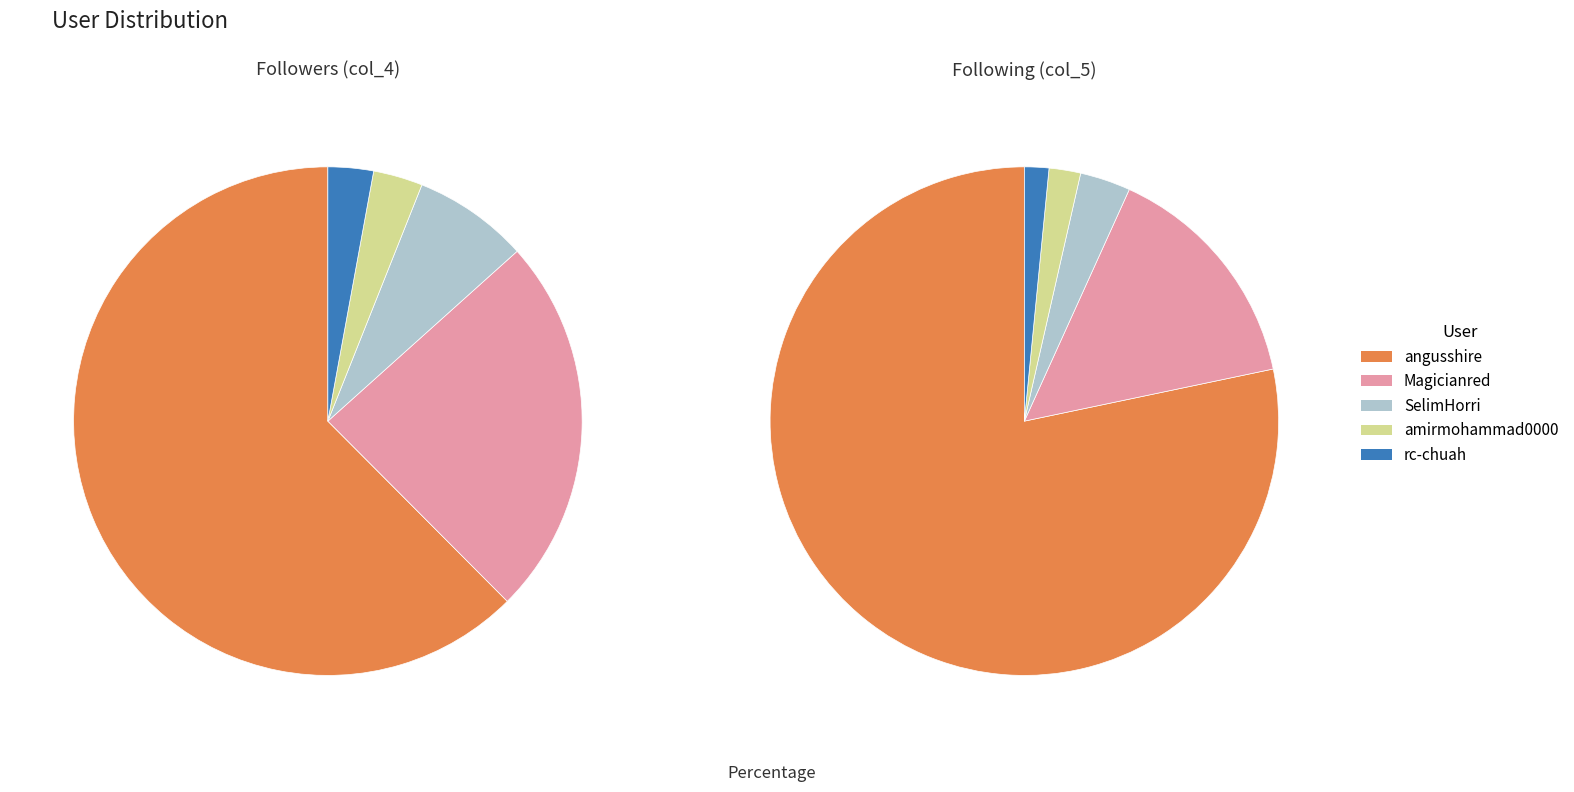

Rank the series by their average value, from lowest to highest.

col_4, col_5